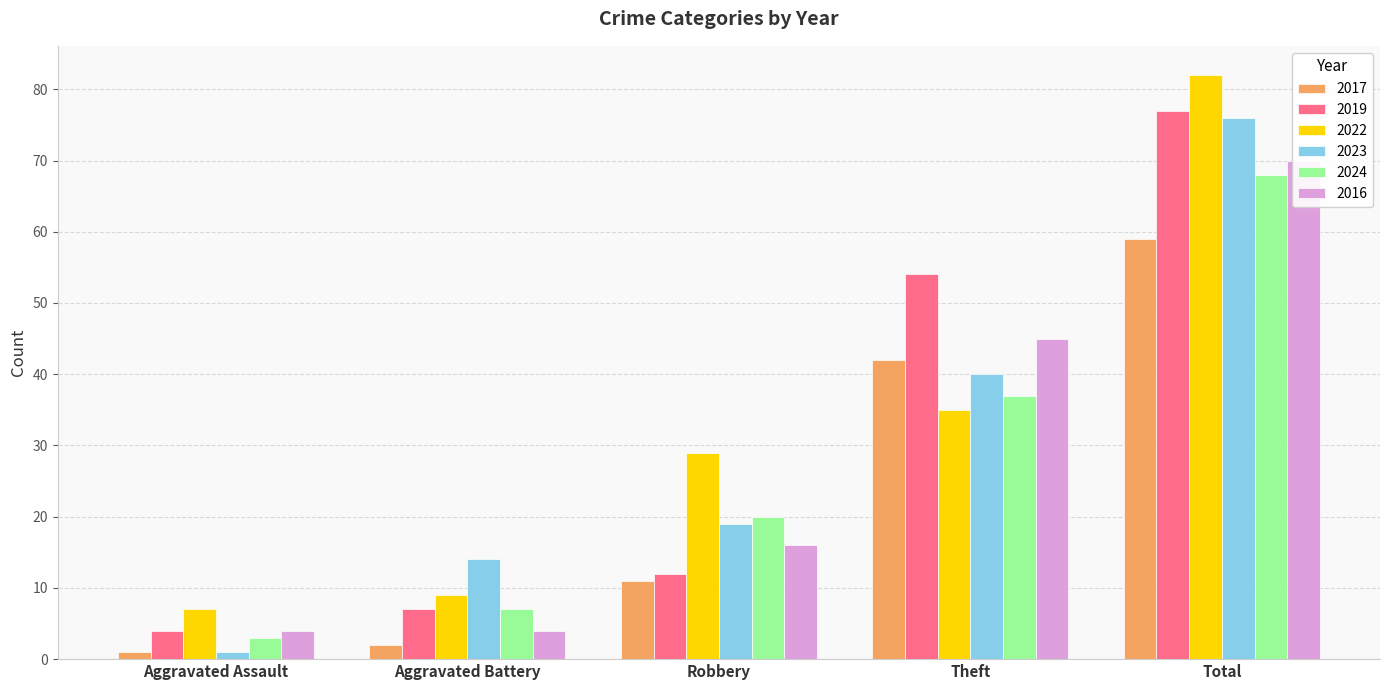

Reading left to right, extract all data points from this chart.

2017: 1	2	11	42	59
2019: 4	7	12	54	77
2022: 7	9	29	35	82
2023: 1	14	19	40	76
2024: 3	7	20	37	68
2016: 4	4	16	45	70